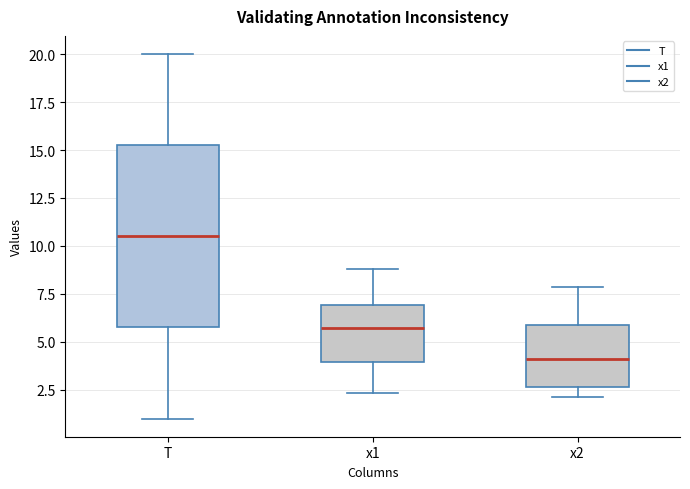

Which box has the lowest median line?

x2